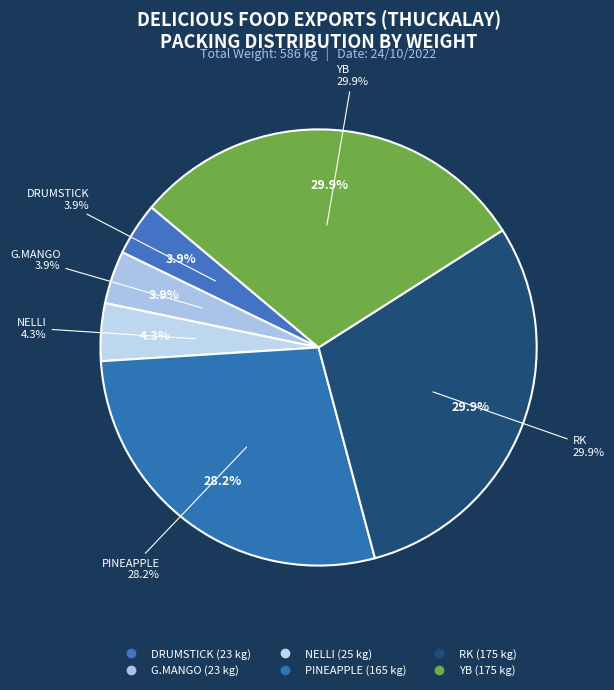

Combined, do DRUMSTICK and RK account for over 50%?

No